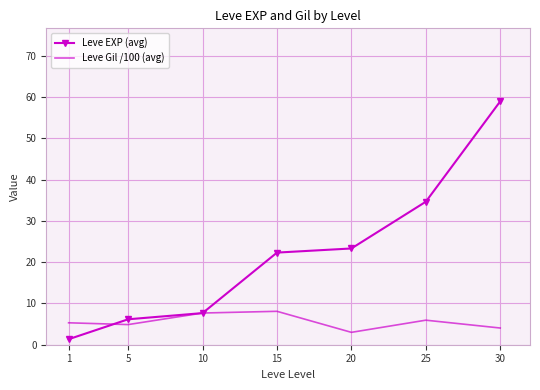

What is the approximate value of Leve EXP (avg) at 30?

59.0